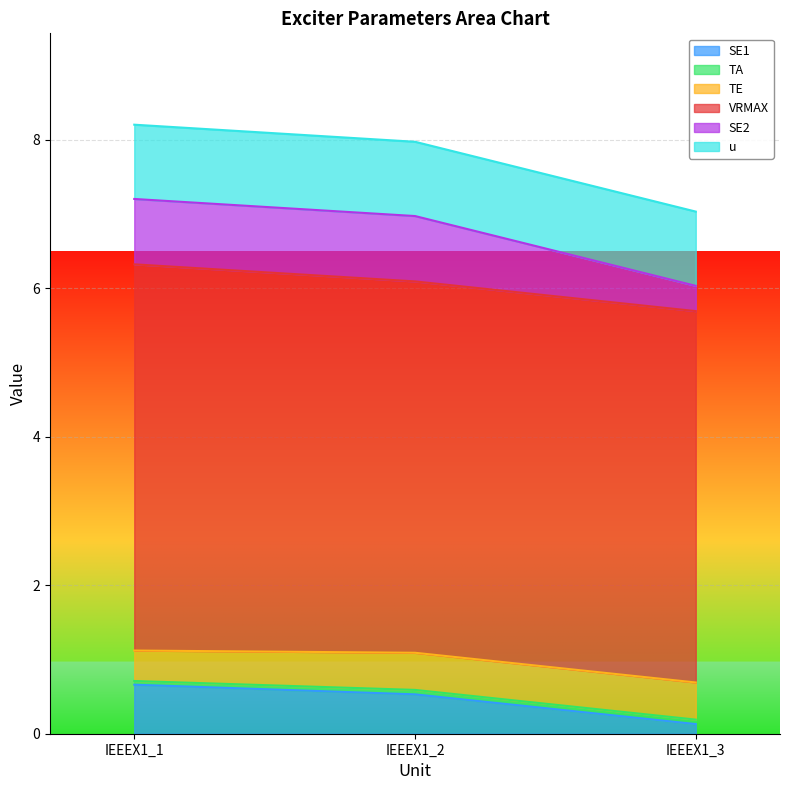

Which series has the largest total across all categories?

VRMAX